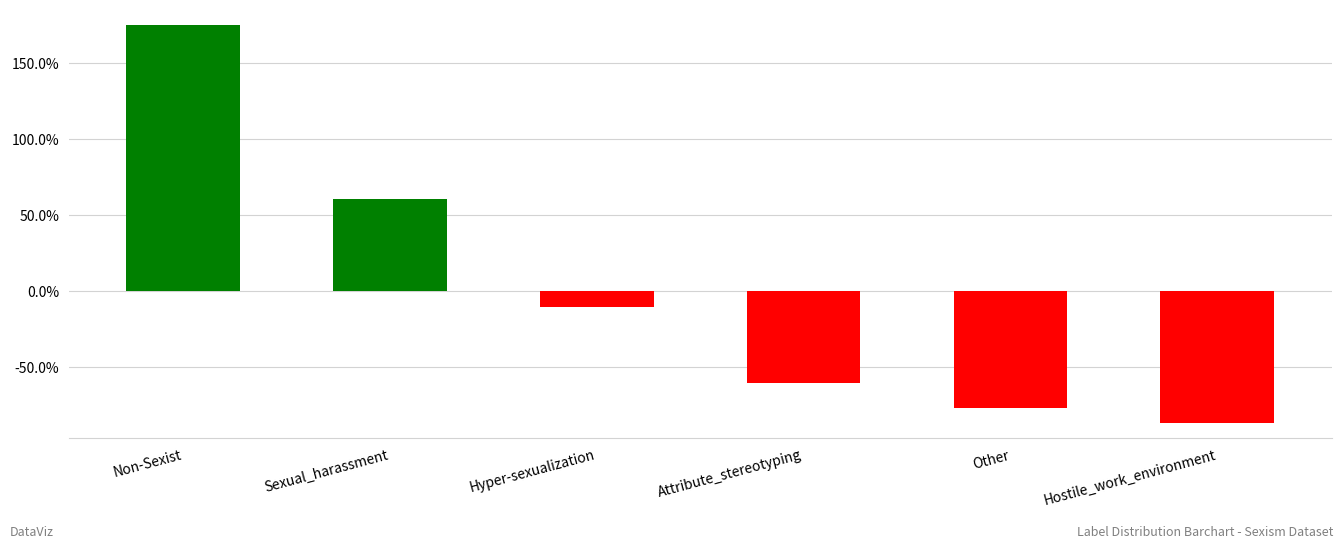

What is the label of the 3rd bar from the right?

Attribute_stereotyping